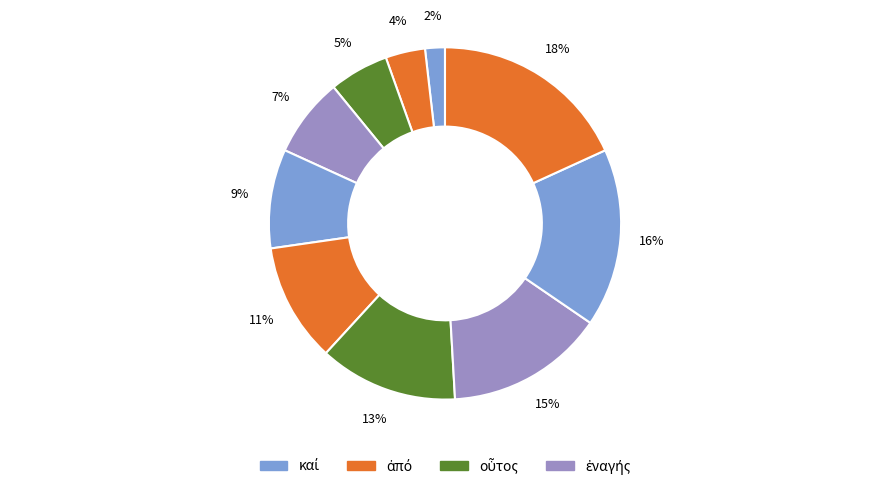

To the nearest percent, what is the difference between the largest and smallest slice percentages?

16%